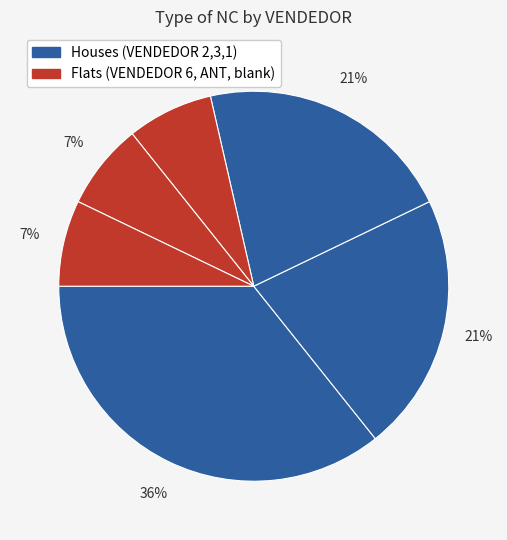

How many slices are in this pie chart?

6